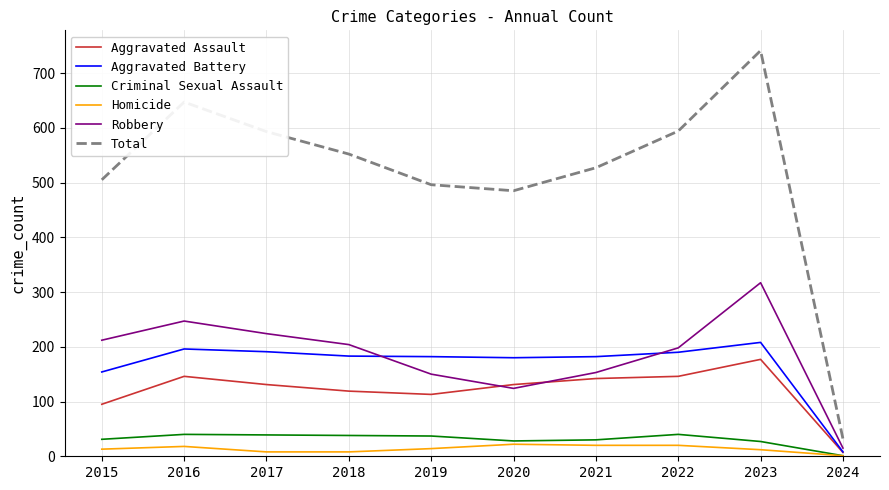

At which category is the sum across all series the highest?

2023